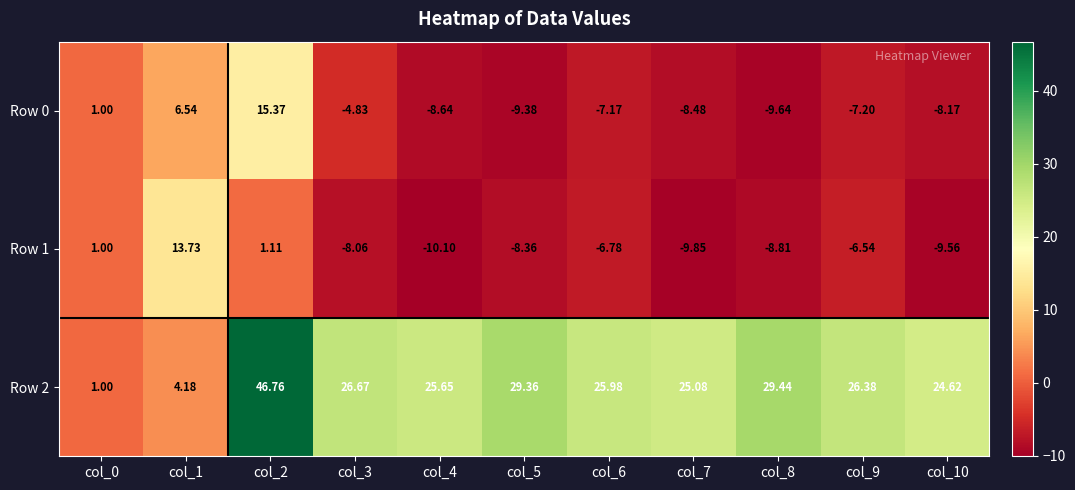

How many data points does each series have?

11